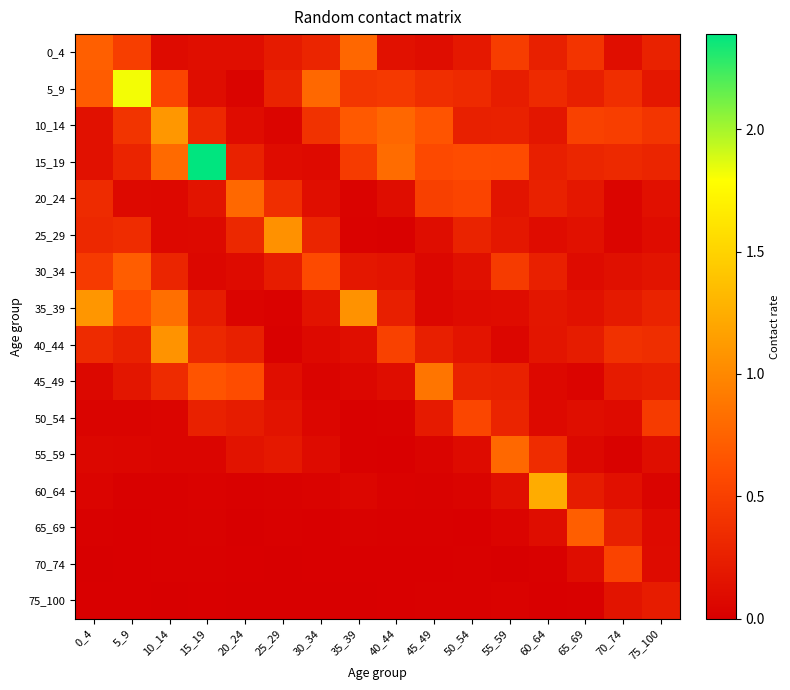

At 50_54, list the series in order from largest to smallest.

15_19, 50_54, 20_24, 5_9, 45_49, 25_29, 10_14, 0_4, 40_44, 30_34, 55_59, 35_39, 60_64, 70_74, 75_100, 65_69